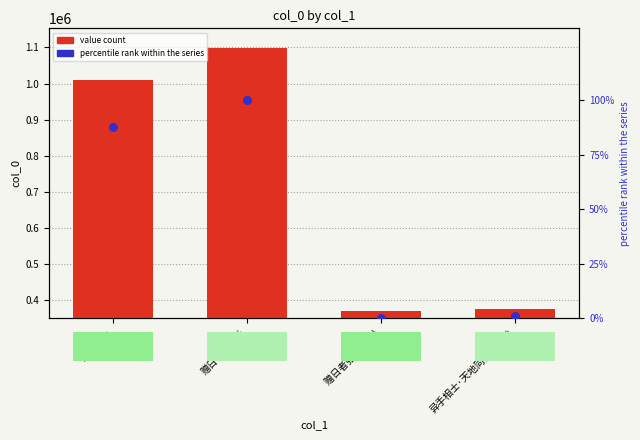

At how many categories does at least one series exceed 191683?

4